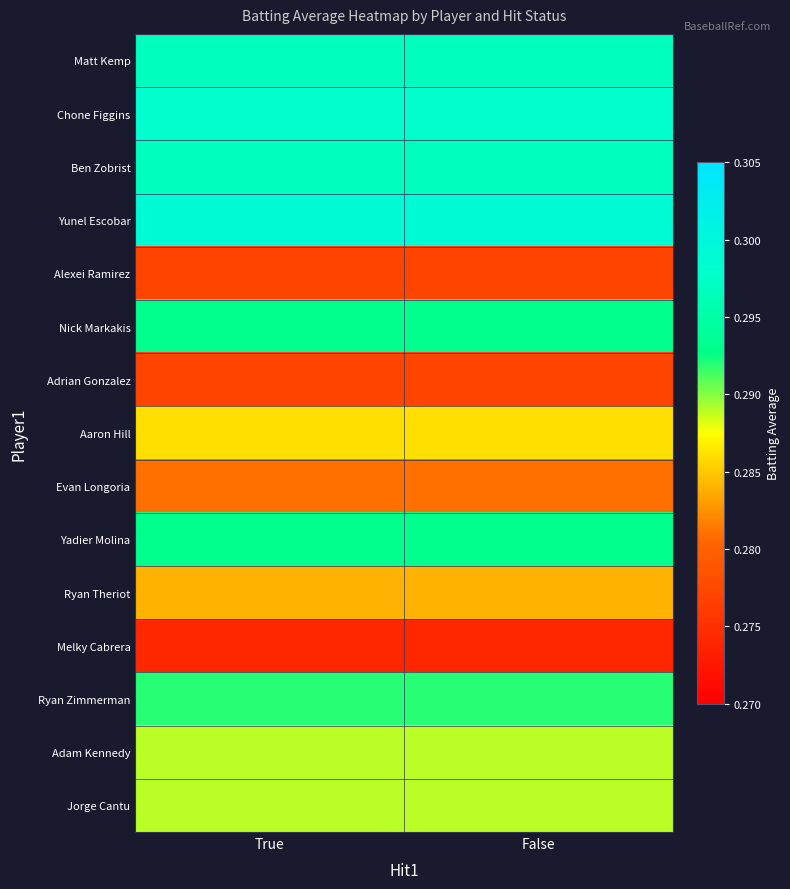

At which category does the chart reach its peak across all series?

True